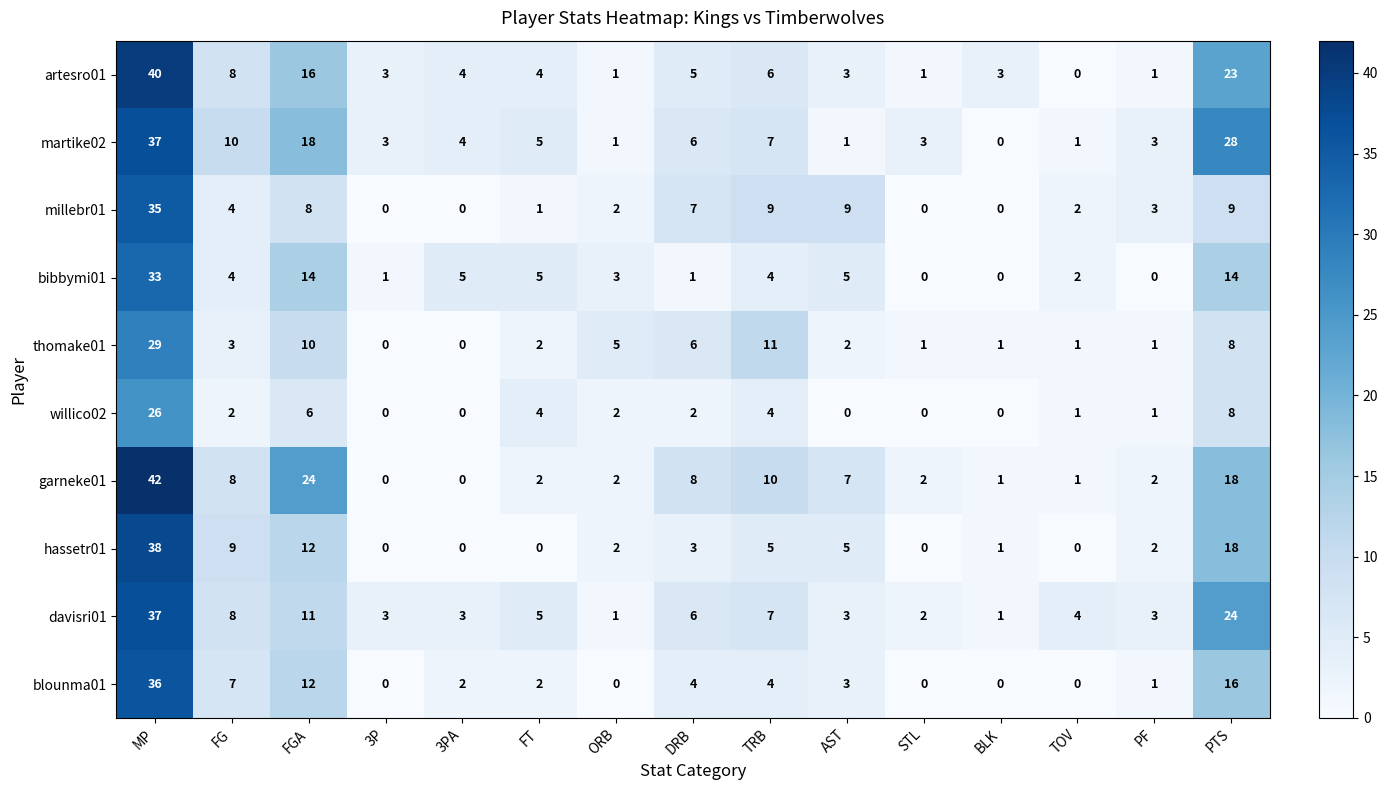

Read the artesro01 value at TRB, to the nearest 5.

5